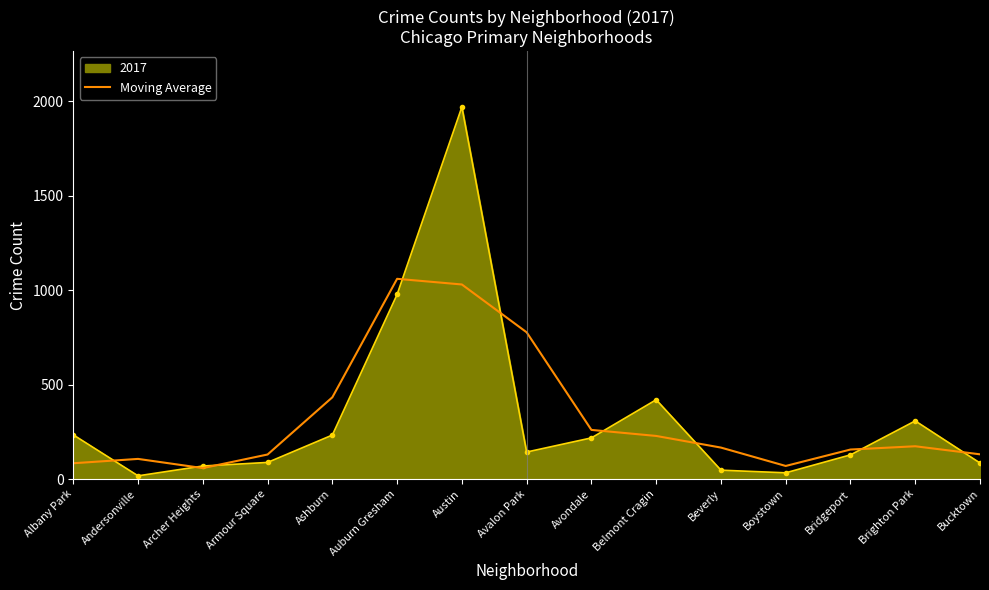

Read the Moving Average value at Beverly.

166.7